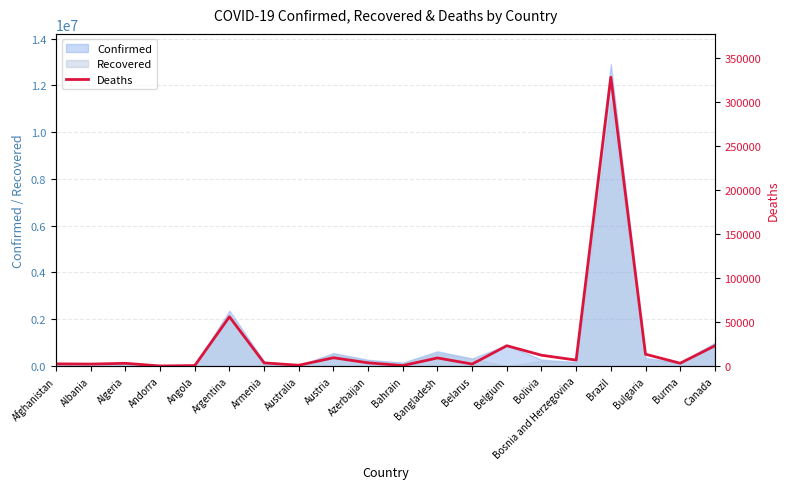

Approximately how many times larger is the value at Canada compared to Armenia?

6.4